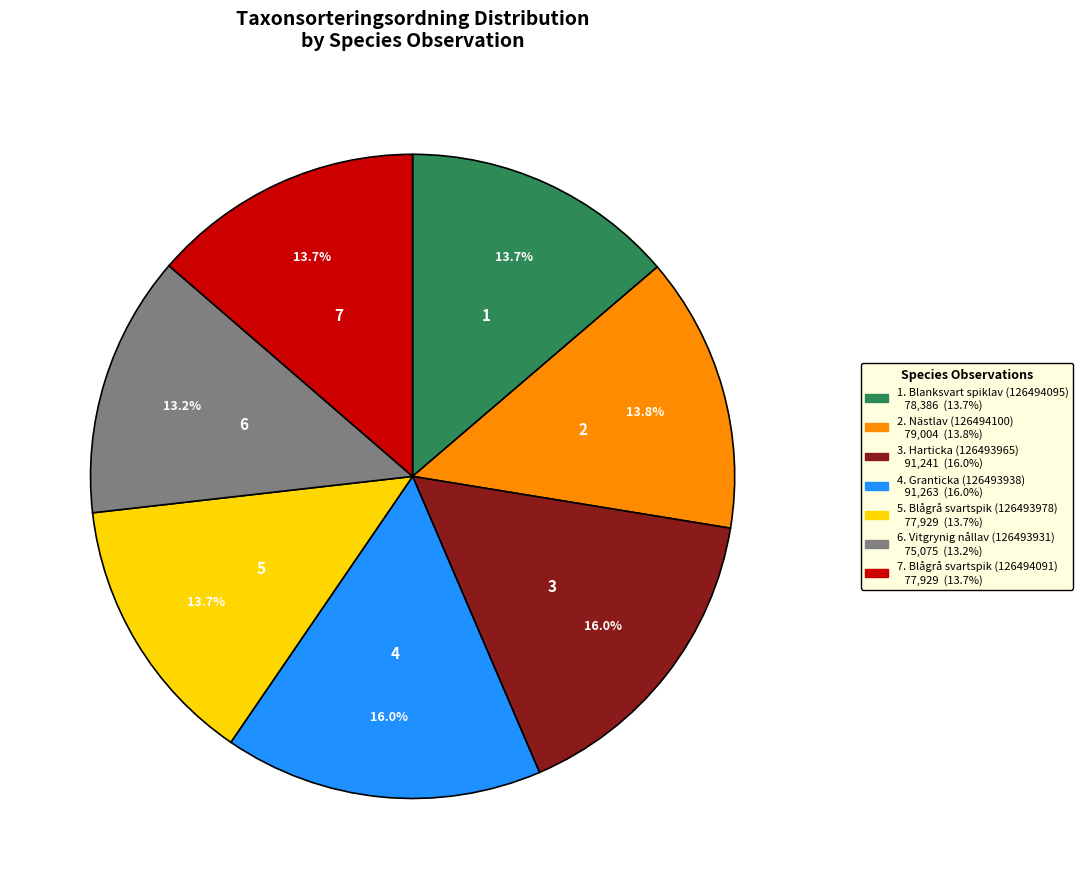

Is there a majority slice in this chart?

No